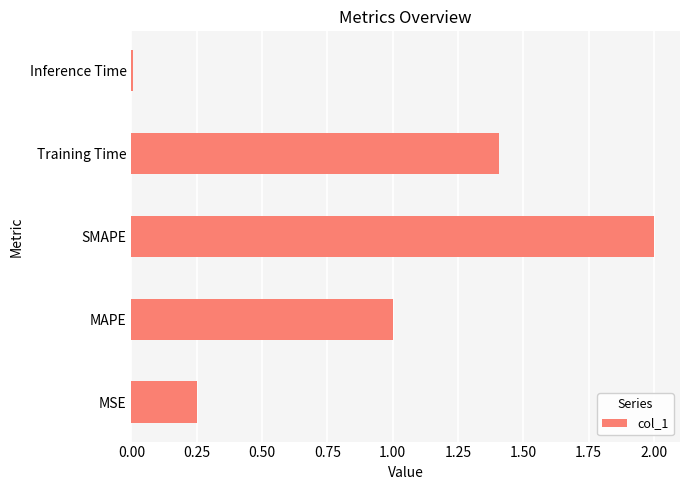

Are the bars horizontal?

Yes